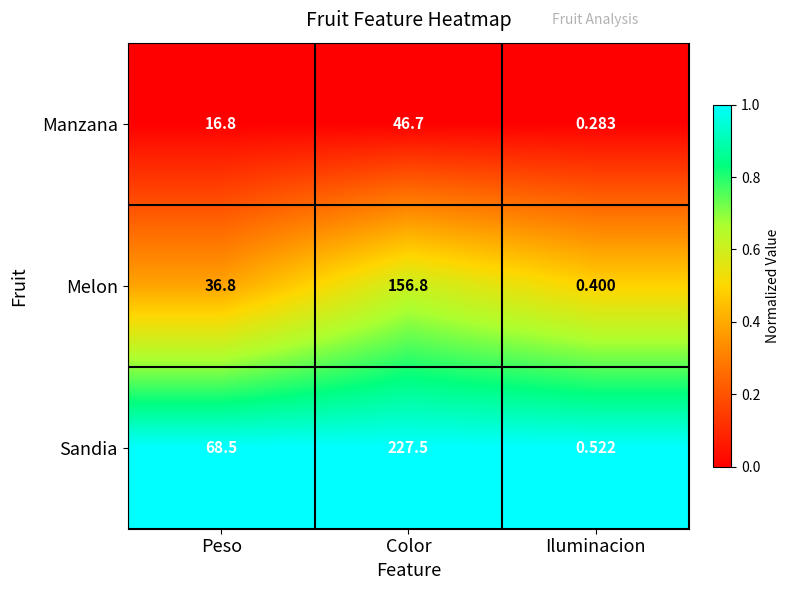

Count the number of categories in the chart.

3